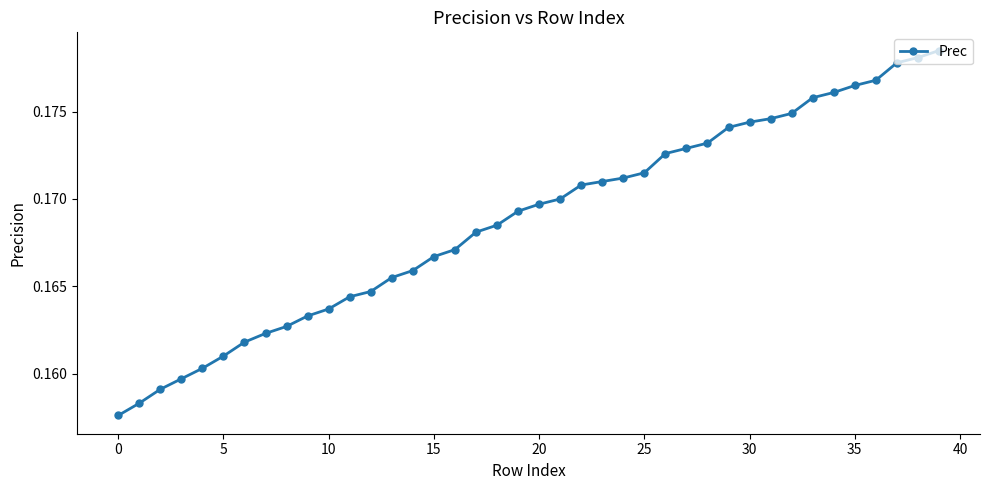

Does the chart display data point markers on the line(s)?

Yes